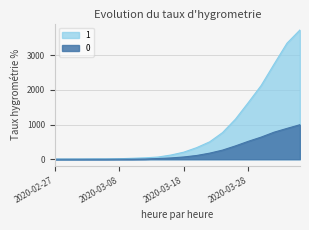

True or false: 1 and 0 intersect in this chart.

False